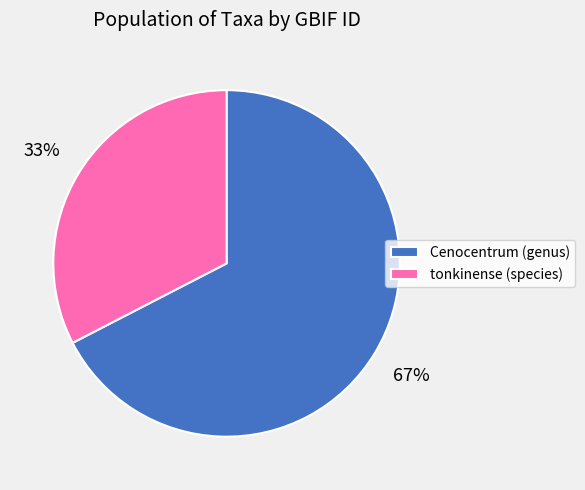

Is Cenocentrum (genus) the majority of the pie?

Yes